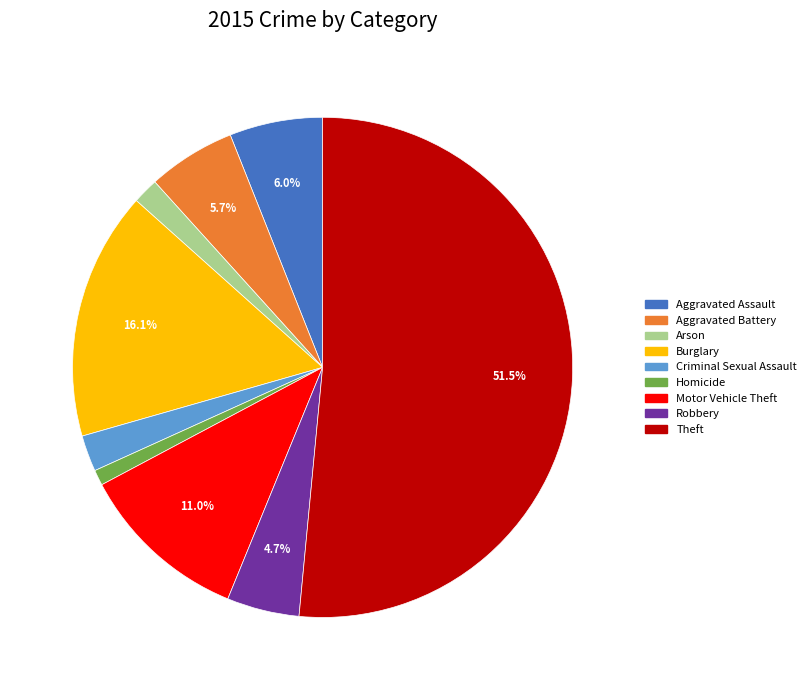

Is there any slice that represents more than half of the pie?

Yes